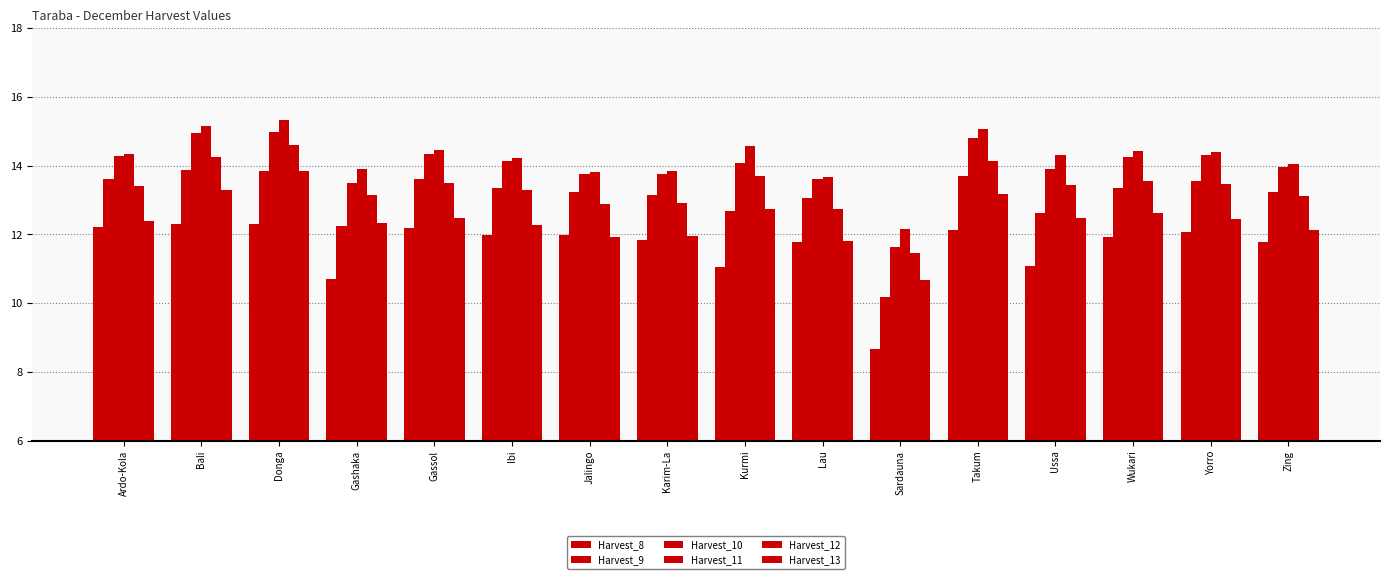

What is the total value across all series at Yorro?

80.2